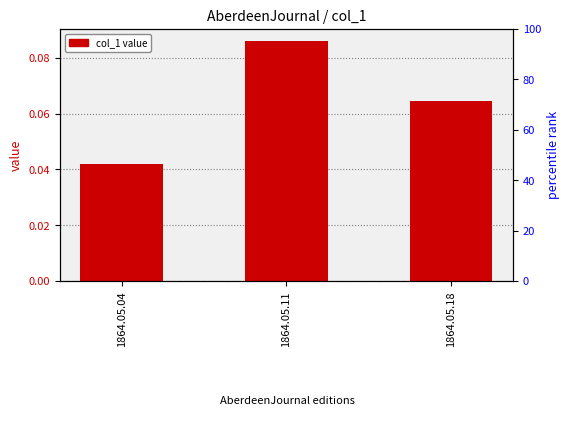

Is the value of percentile rank within sample at 1864.05.04 greater than the value of col_1 at 1864.05.04?

Yes